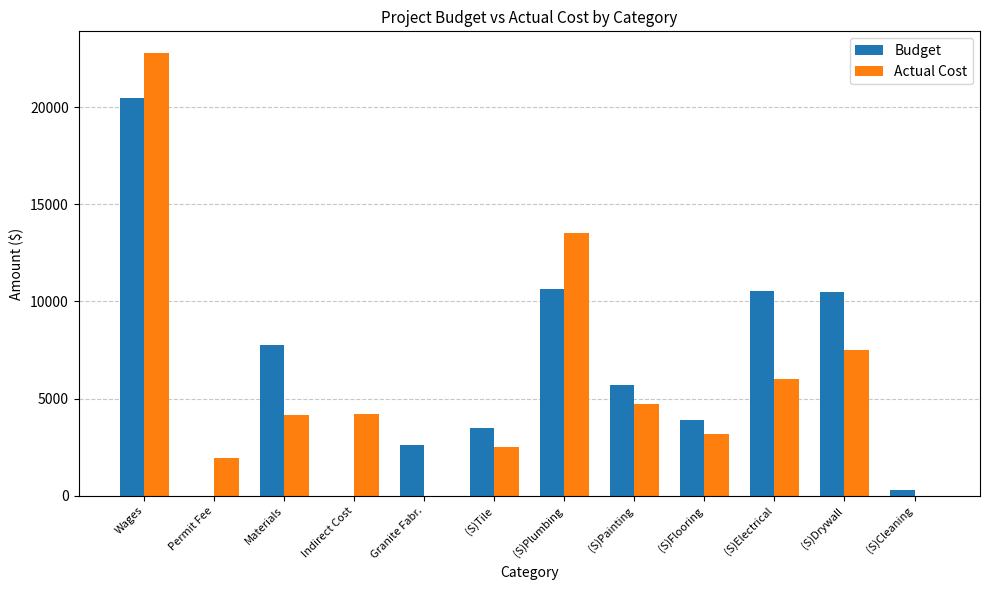

At which category is the sum across all series the highest?

Wages